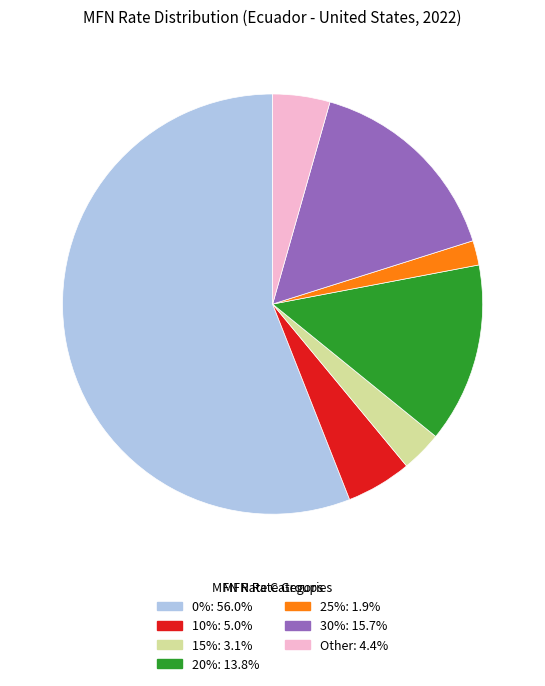

Does 0% represent more than half of the total?

Yes